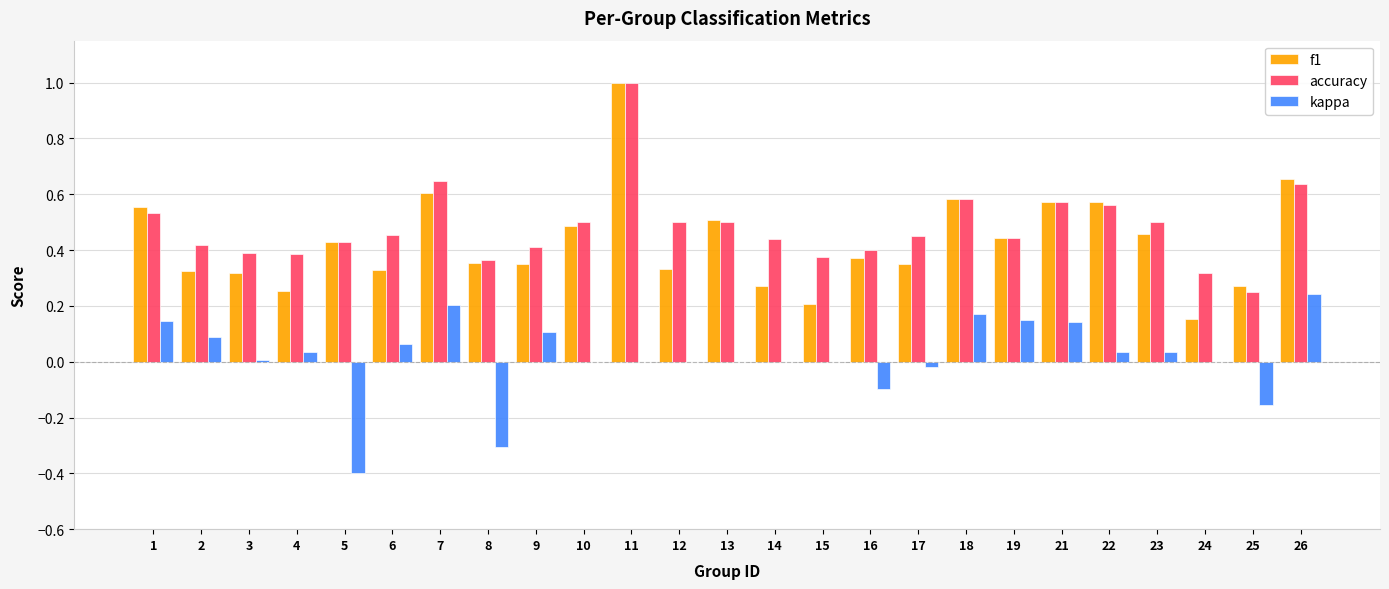

How many data points does each series have?

25